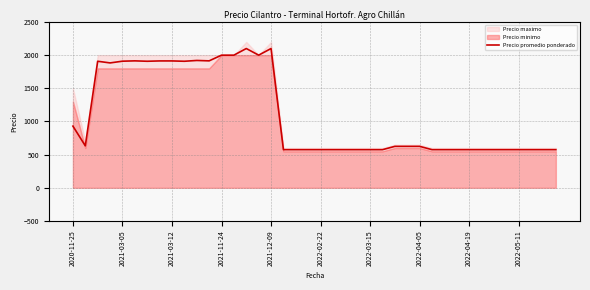

At which category does the chart reach its minimum across all series?

17